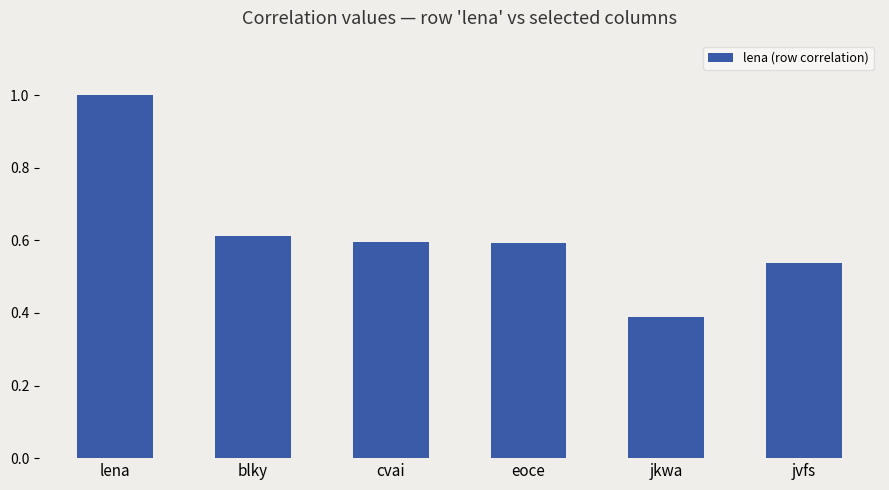

Where is the data nearest to the value 0?

jkwa